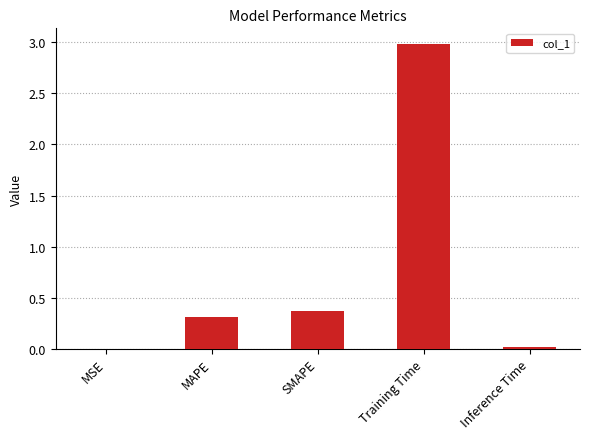

Which category has the highest value across all series?

Training Time